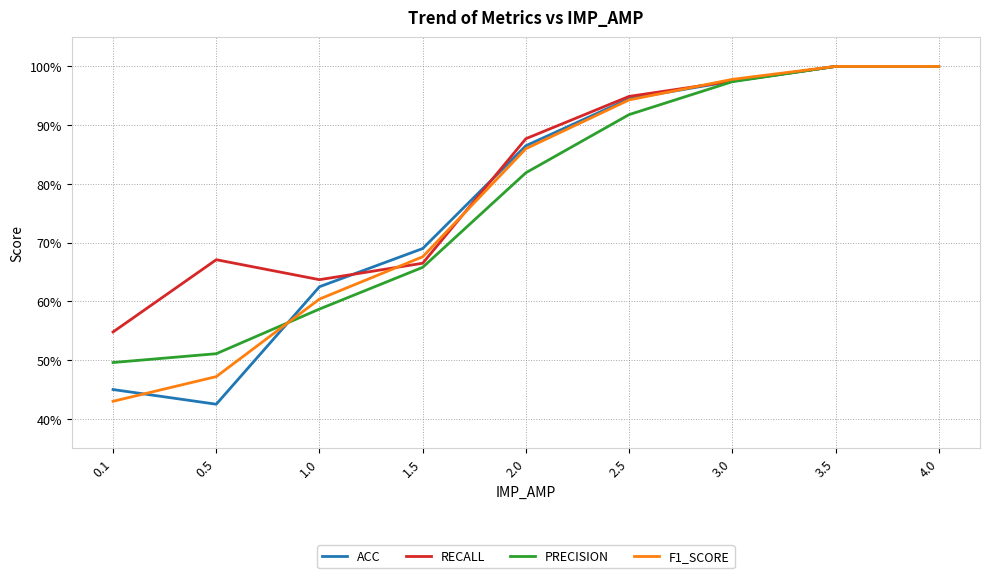

What are all the series names shown in the legend?

ACC, RECALL, PRECISION, F1_SCORE